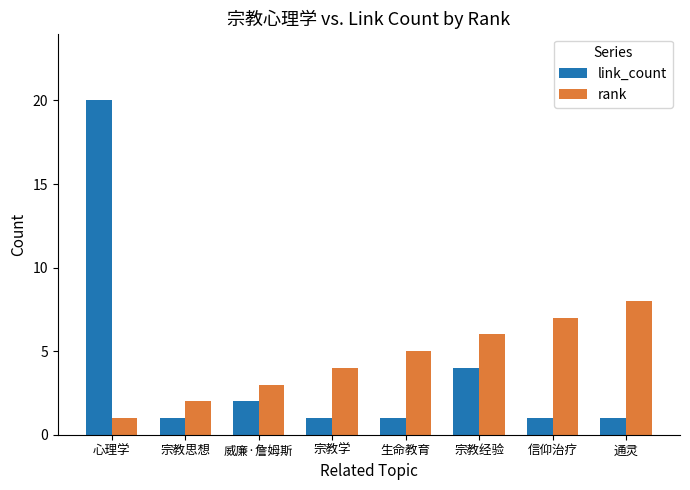

Which series has the largest range (max minus min)?

link_count